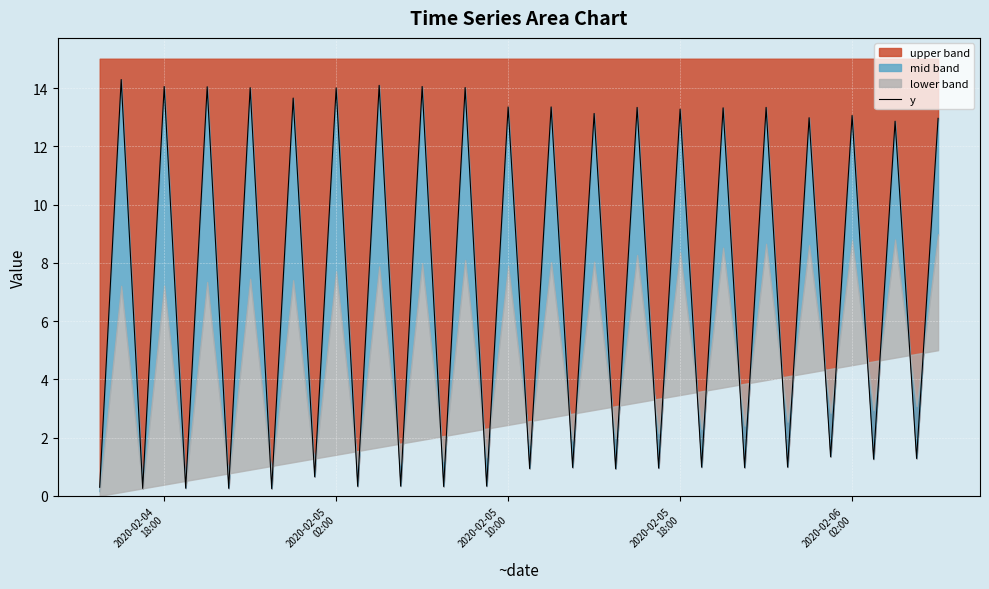

What is the highest value of the upper band series?

14.3